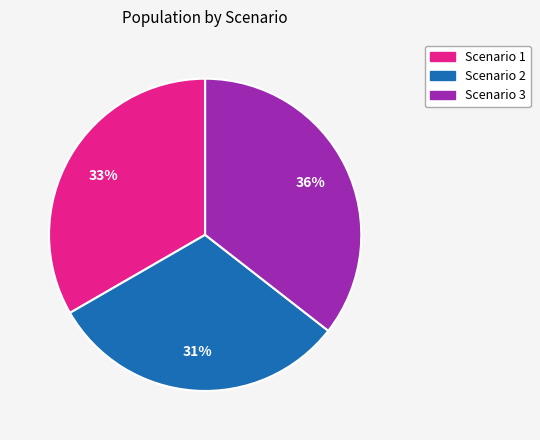

To the nearest percent, what is the combined percentage of Scenario 3 and Scenario 1?

69%